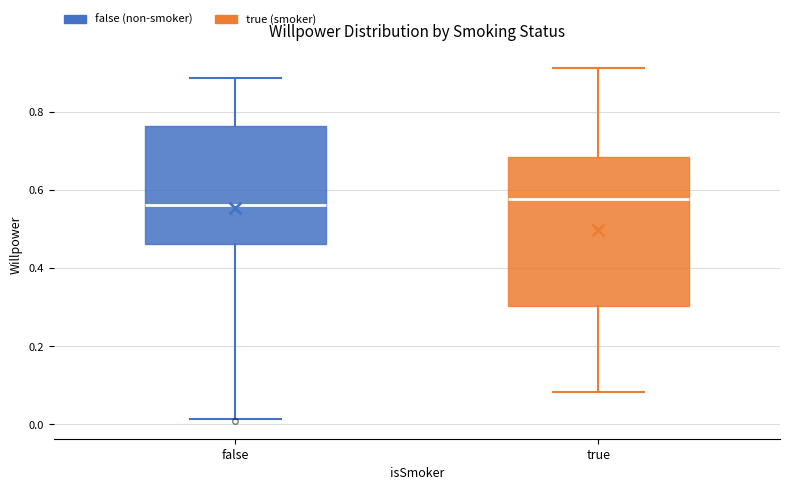

Reading left to right, transcribe this box plot: for each box, give where its median line is, the range the box spans, and where its two whiskers end, as read against the y-axis. The values are not printed on the chart, so give them approximately, as read against the axis.

false: median 0.56, box 0.46 to 0.76, whiskers 0.02 to 0.88
true: median 0.58, box 0.30 to 0.68, whiskers 0.08 to 0.92